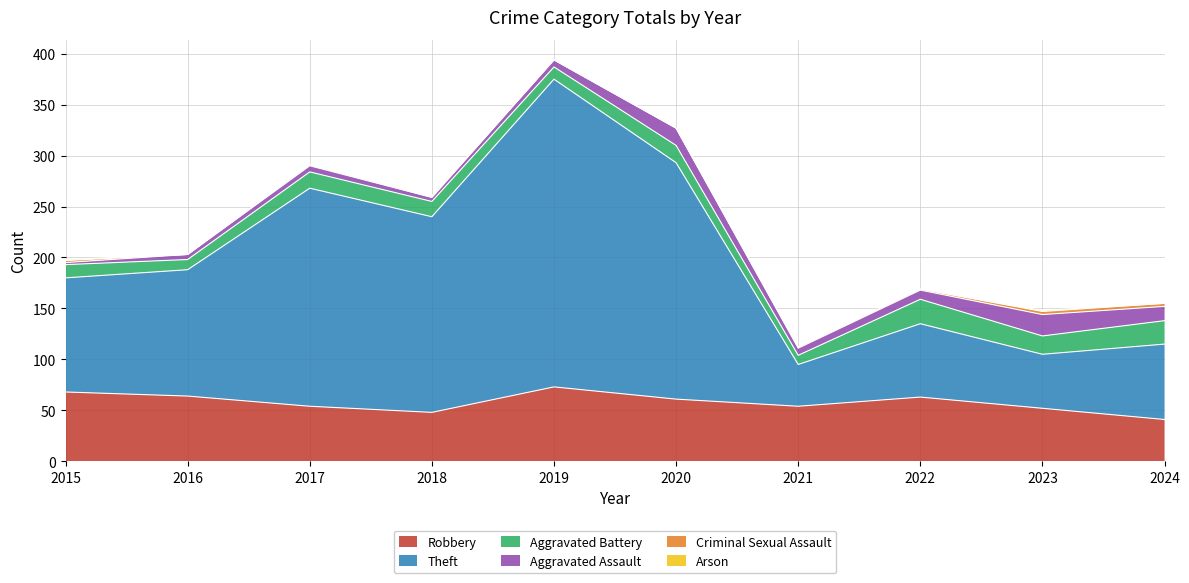

Is the value of Aggravated Assault at 2018 greater than the value of Aggravated Battery at 2018?

No